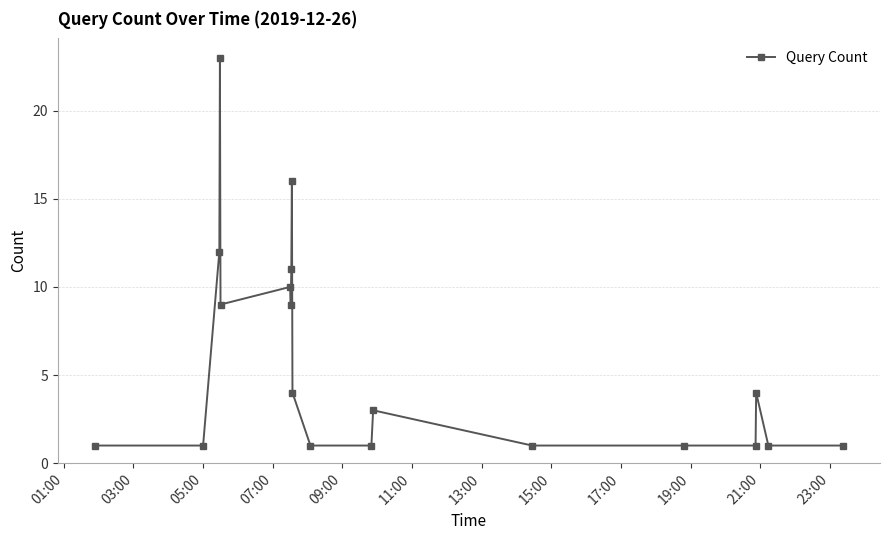

True or false: the data has more than 2 interior local peaks.

True